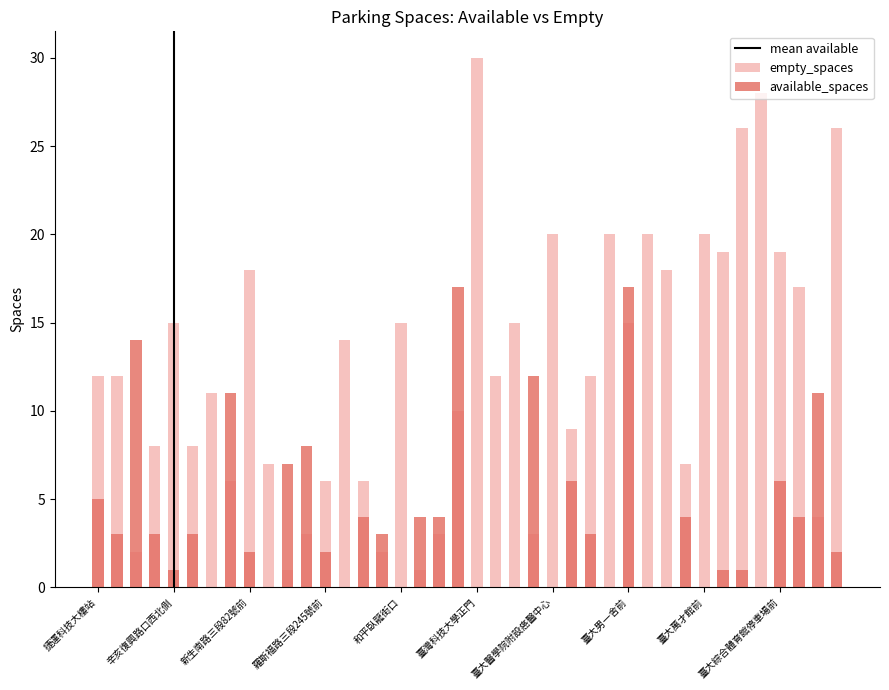

Does the chart contain any negative values?

No